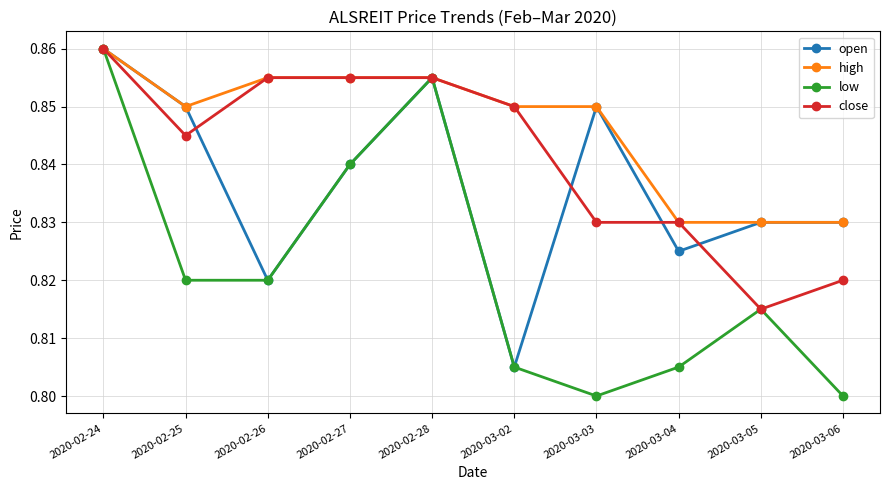

At how many categories does at least one series exceed 0?

10